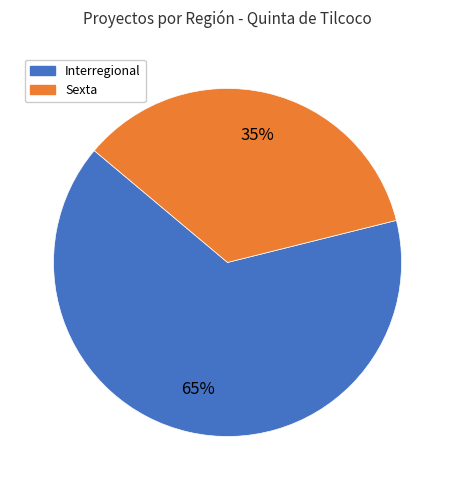

The Interregional slice represents 57% of the pie. True or false?

False